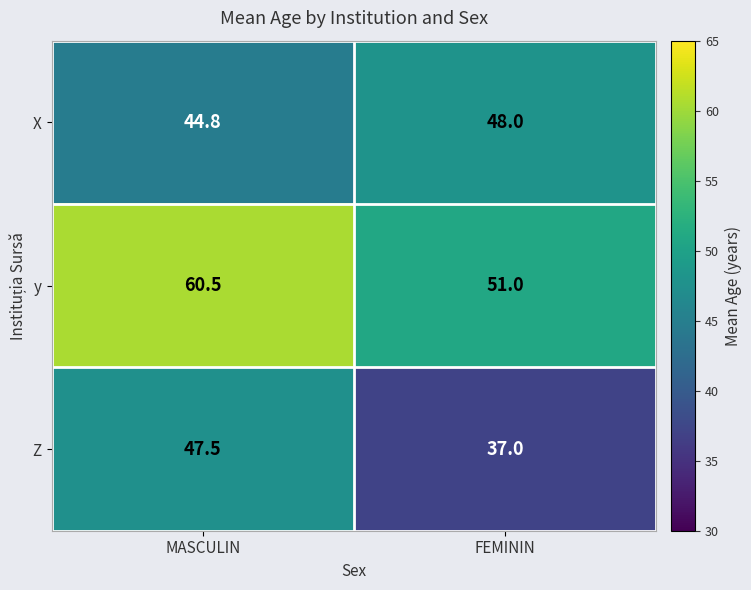

Read the Z value at FEMININ.

37.0